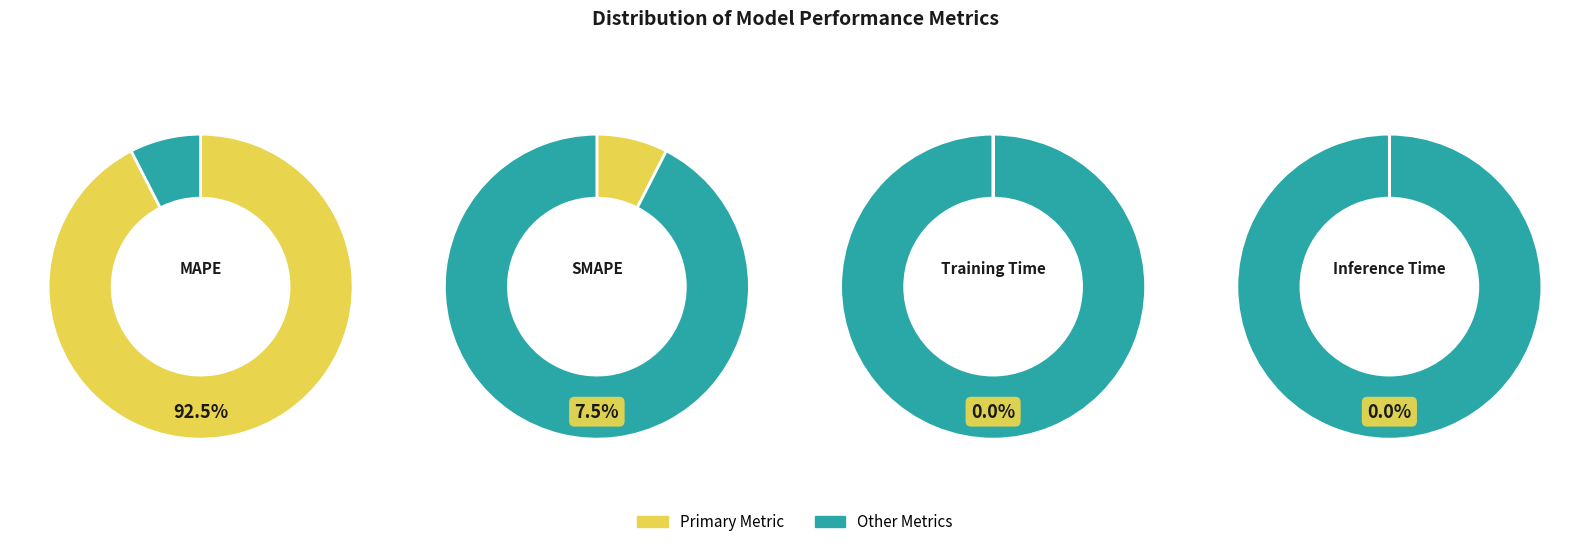

Count the number of slices in the pie.

4